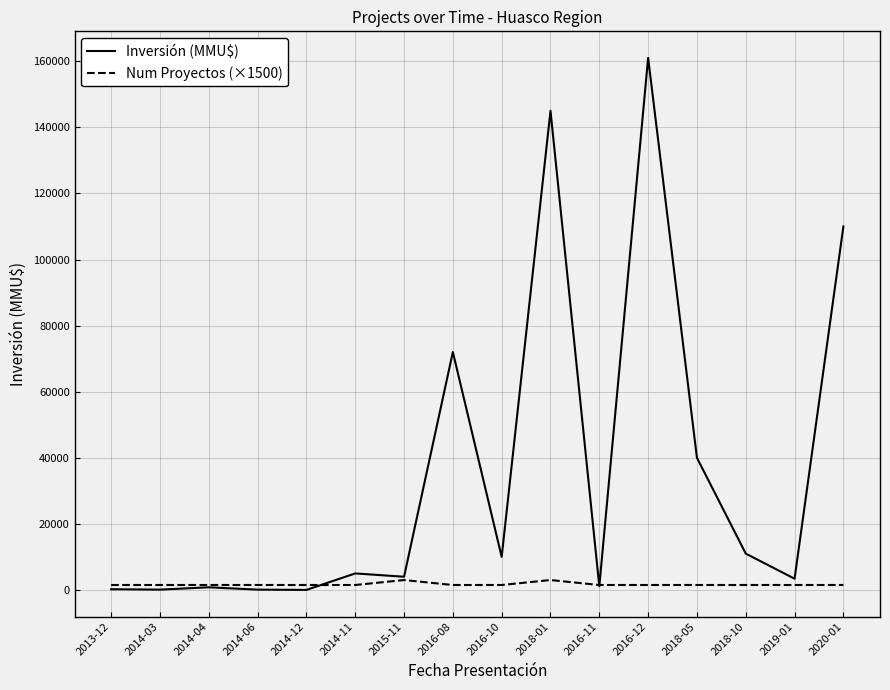

Which label corresponds to the largest value in the chart?

2016-12